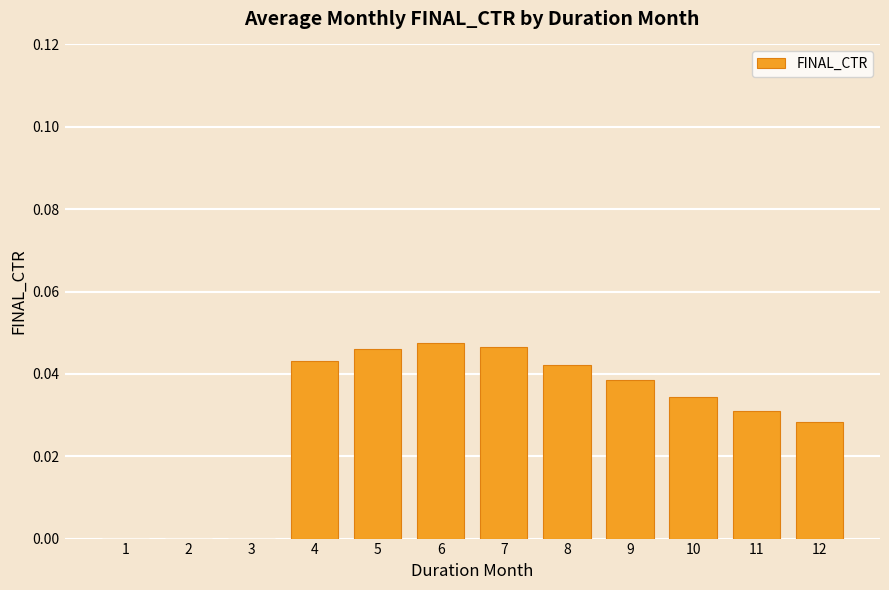

What is the sum of all values?

0.4